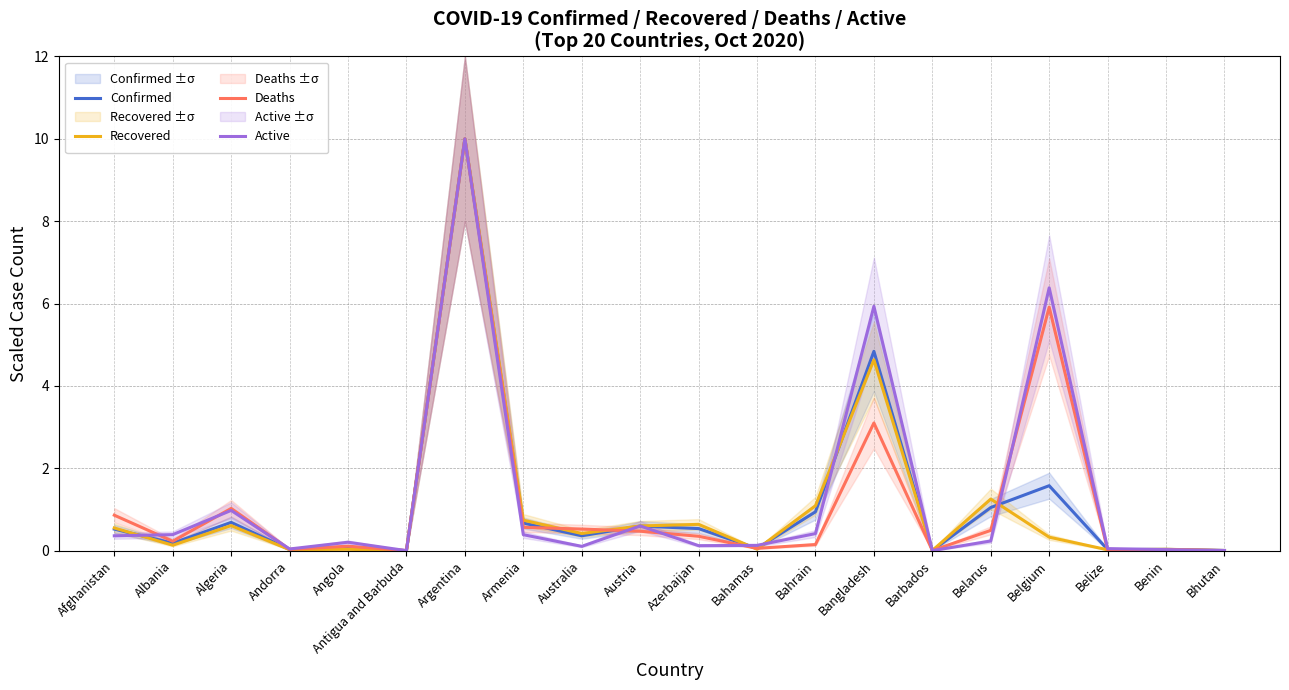

What is the difference between the Deaths values at Belarus and Angola?

0.4